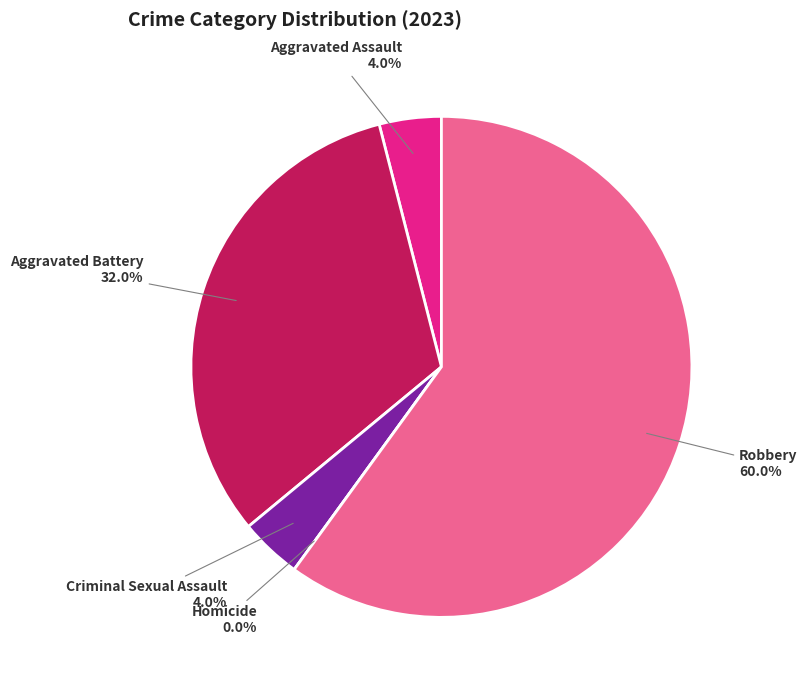

Which slice is the smallest?

Homicide